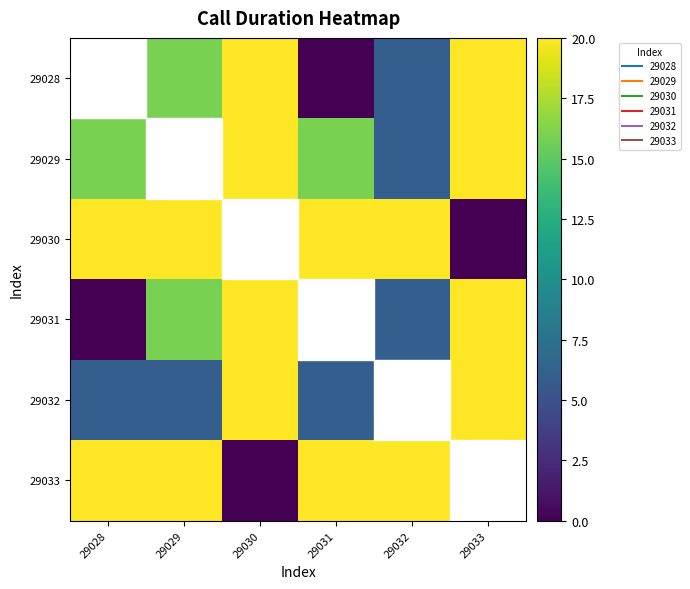

Reading left to right, what are all the values shown in this chart?

29028: 29028=0	29029=16	29030=20	29031=0	29032=6	29033=20
29029: 29028=16	29029=0	29030=20	29031=16	29032=6	29033=20
29030: 29028=20	29029=20	29030=0	29031=20	29032=20	29033=0
29031: 29028=0	29029=16	29030=20	29031=0	29032=6	29033=20
29032: 29028=6	29029=6	29030=20	29031=6	29032=0	29033=20
29033: 29028=20	29029=20	29030=0	29031=20	29032=20	29033=0